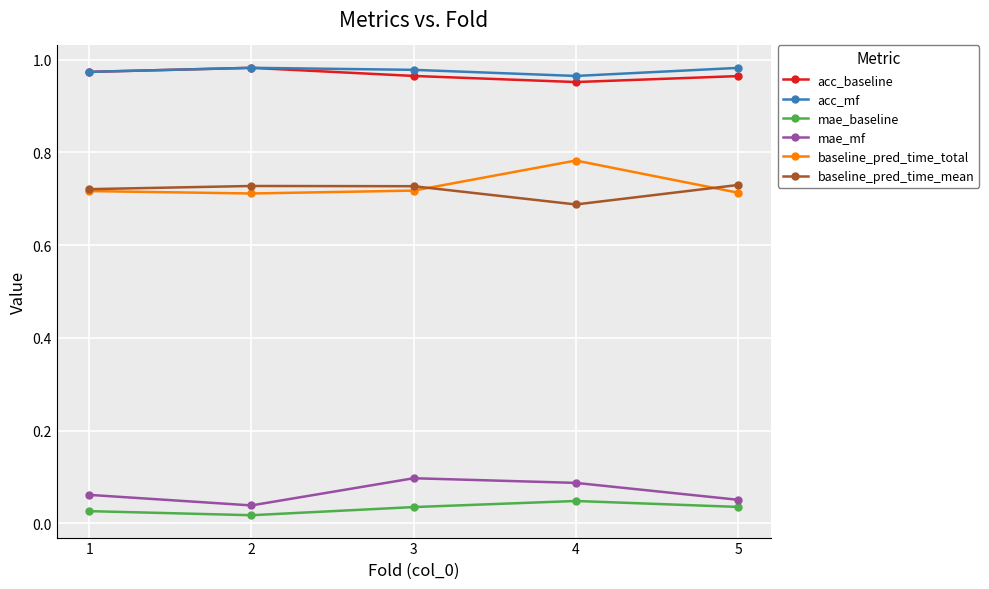

At how many categories does at least one series exceed 0?

5